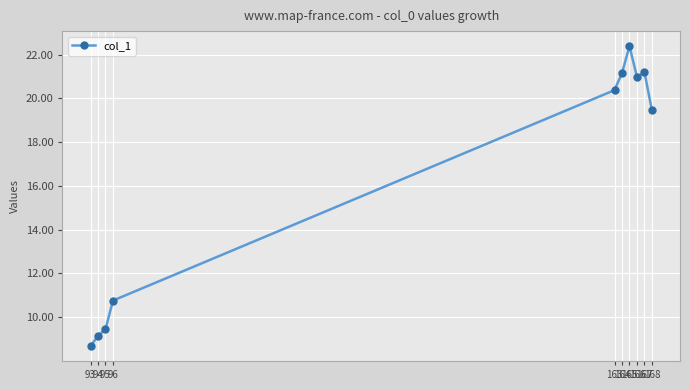

Which category has the highest value across all series?

165